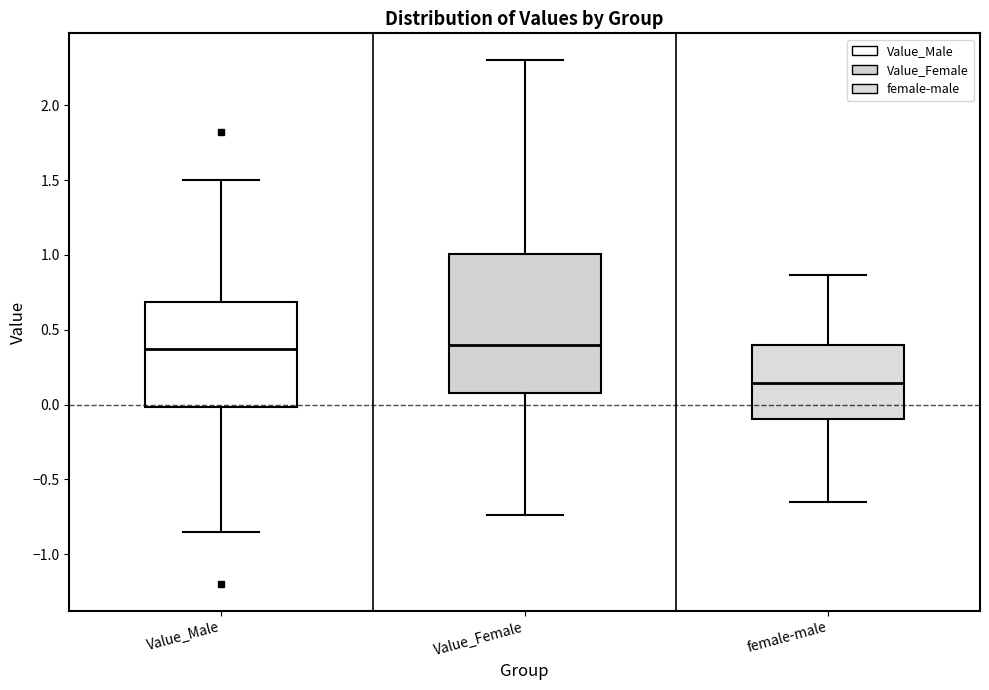

Which box is the tallest, from its lower edge to its upper edge?

Value_Female